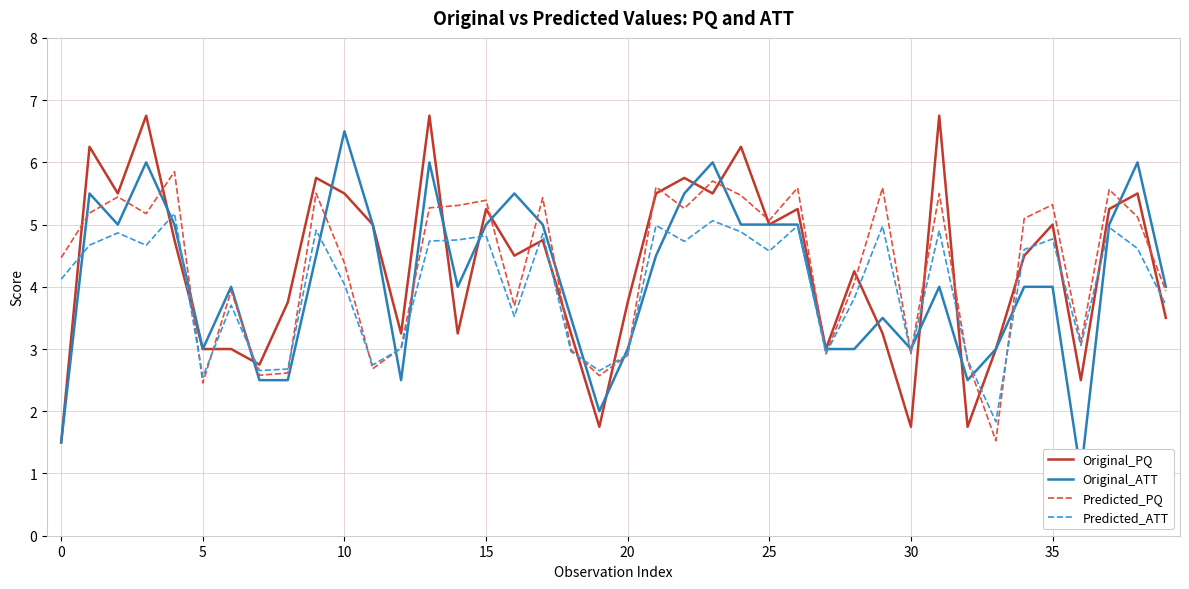

In Original_PQ, how many points are higher than both neighbors (excluding endpoints)?

13